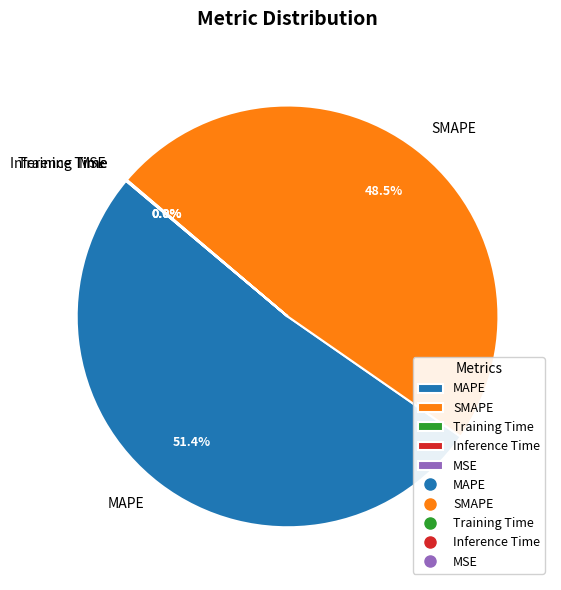

What is the largest slice in the pie chart?

MAPE